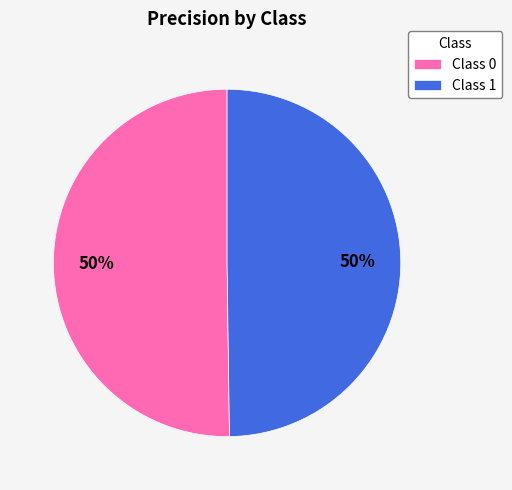

To the nearest percent, what is the average slice percentage?

50%